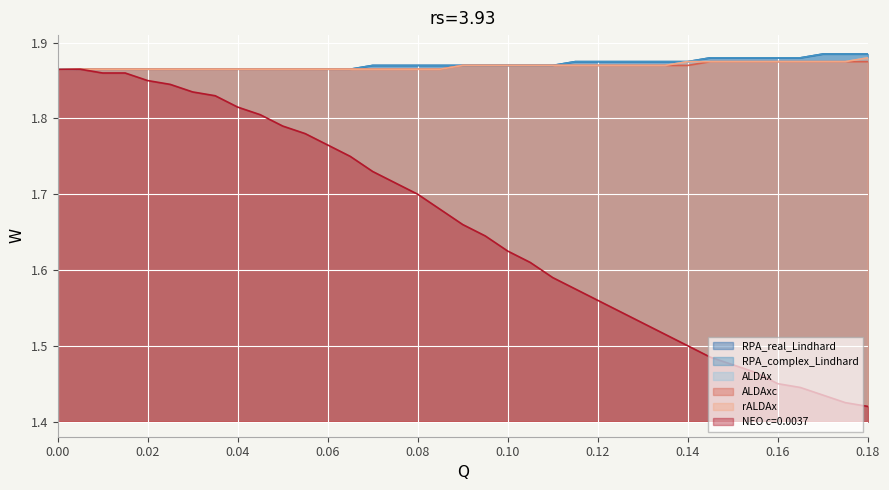

What is the difference between the highest and lowest values at 0.065?

0.1